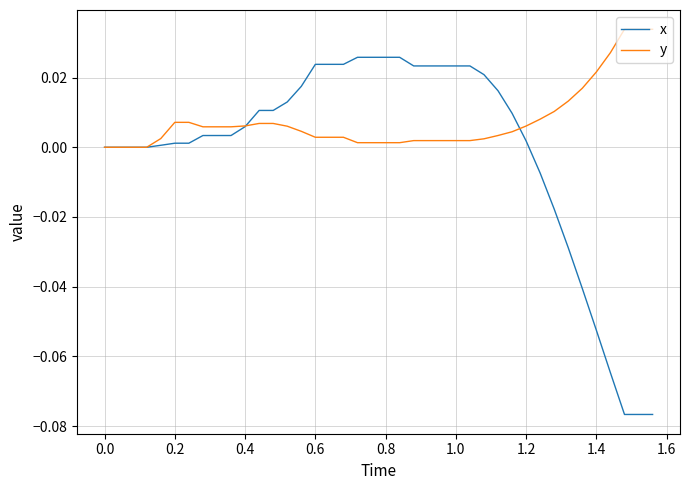

Which series has the largest range (max minus min)?

x